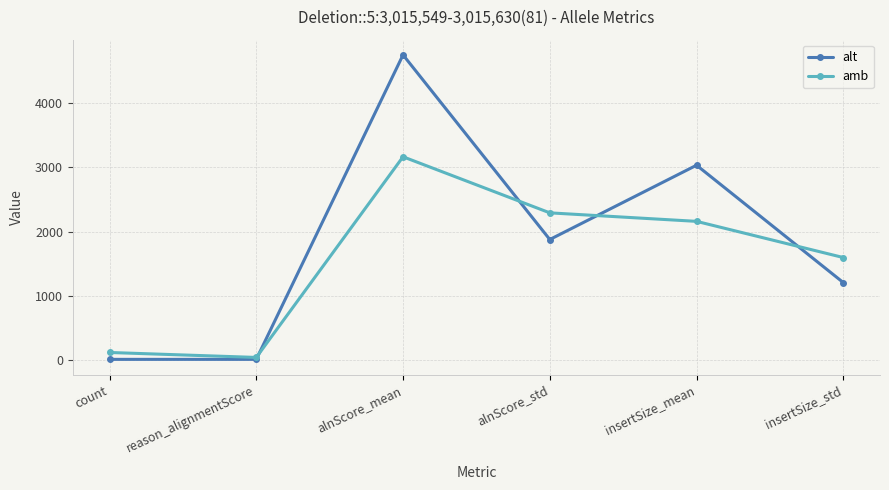

The value of alt at insertSize_std is 470.0. True or false?

False